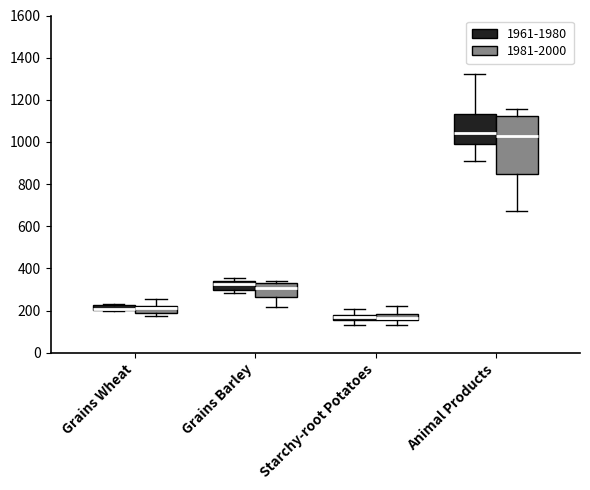

Where does the upper whisker of the box for Animal Products (1981-2000) end on the y-axis? The values are not printed on the chart, so give them approximately, as read against the axis.

1160